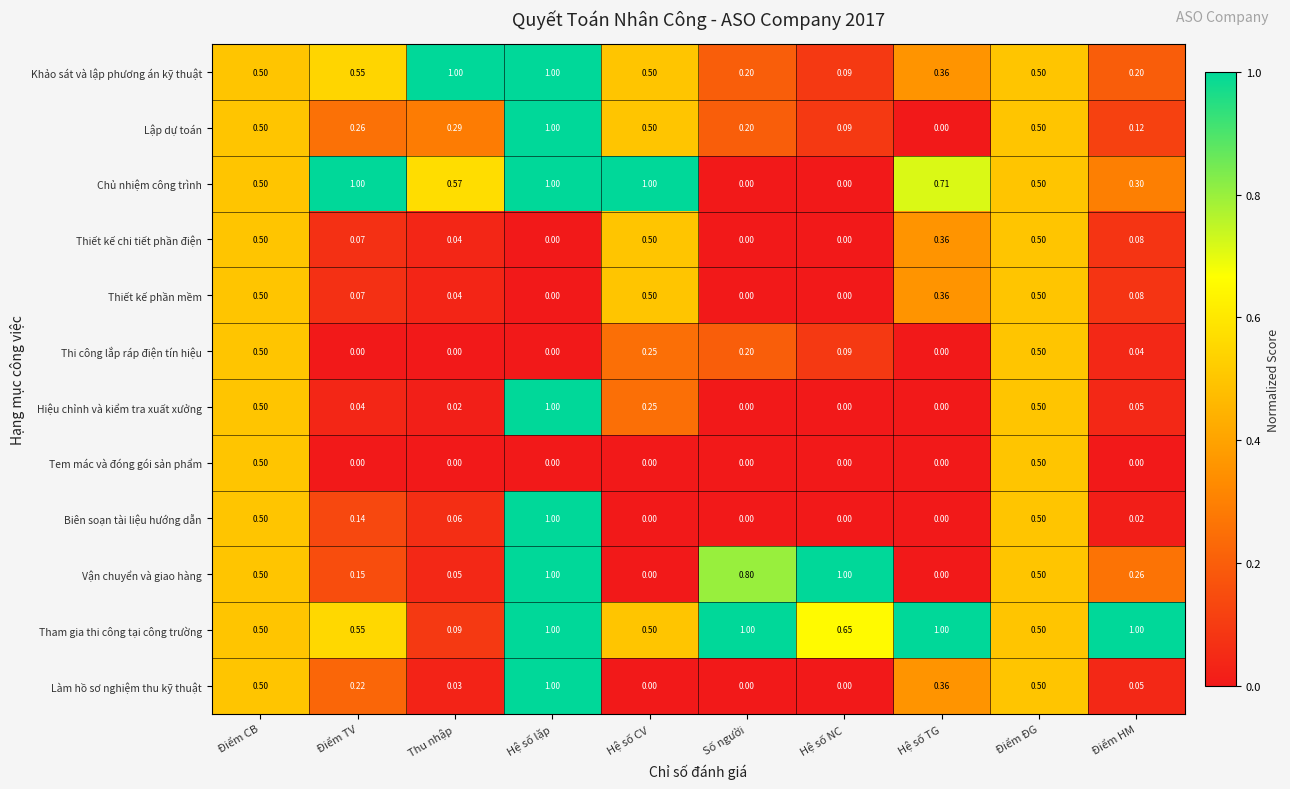

Which series changed the most between Hệ số NC and Điểm HM?

Vận chuyển và giao hàng